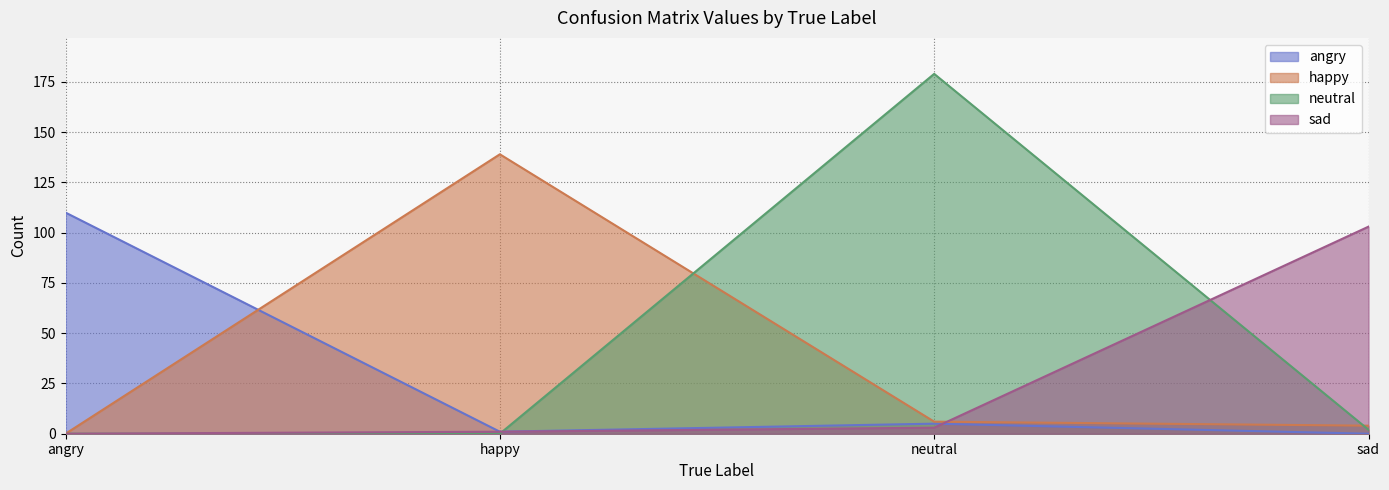

What is the label of the 4th point from the right?

angry